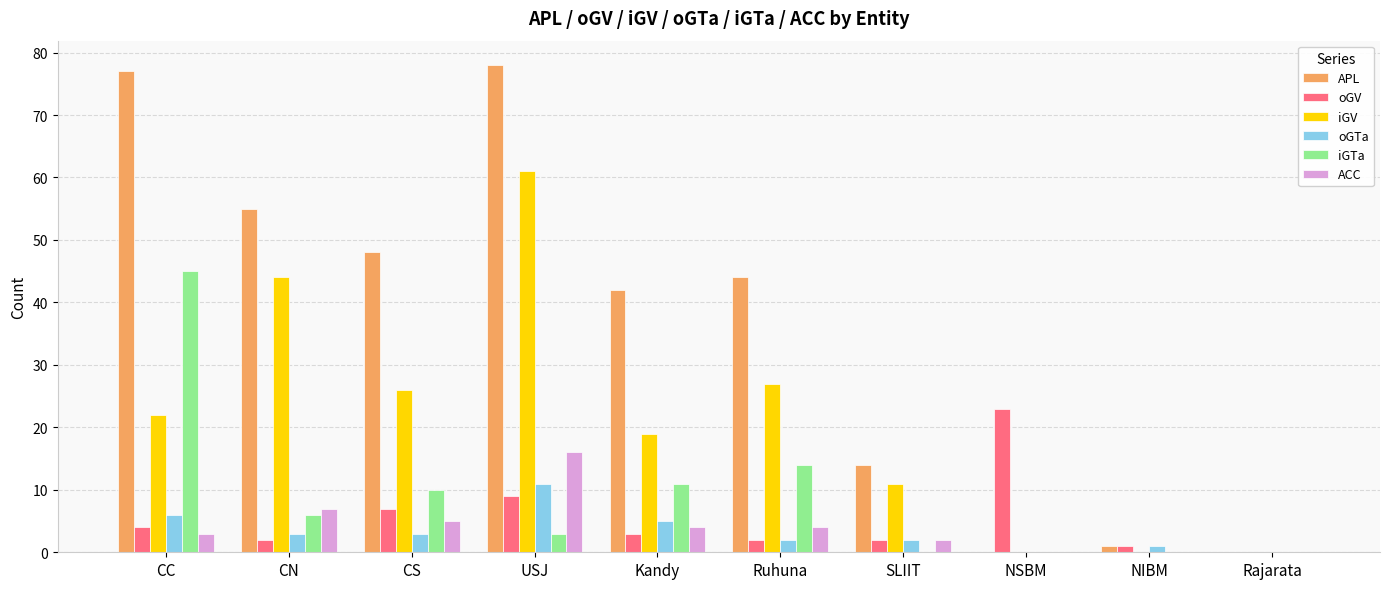

What are all the series names shown in the legend?

APL, oGV, iGV, oGTa, iGTa, ACC